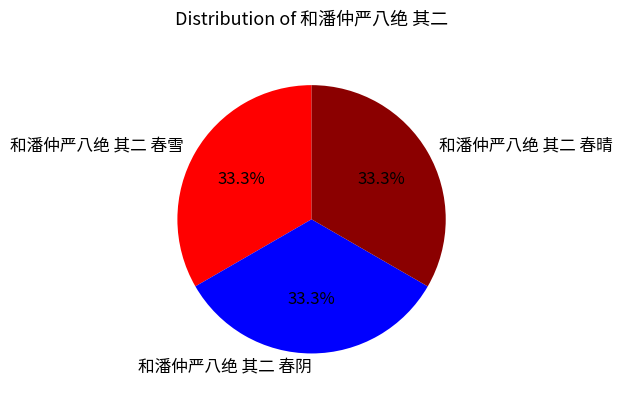

Is it true that 和潘仲严八绝 其二 春阴 is 33% of the pie?

True